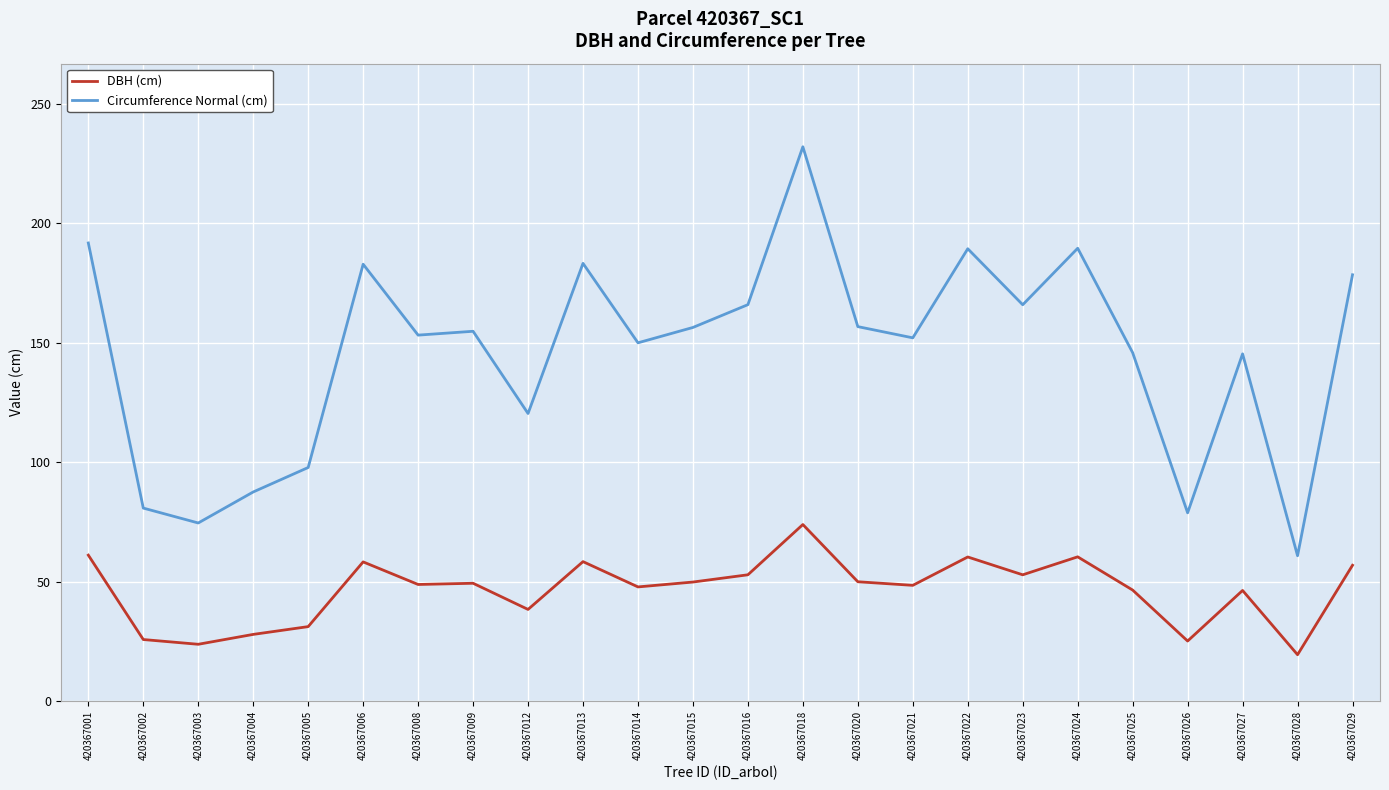

Rank the series by their average value, from highest to lowest.

Circumference Normal (cm), DBH (cm)